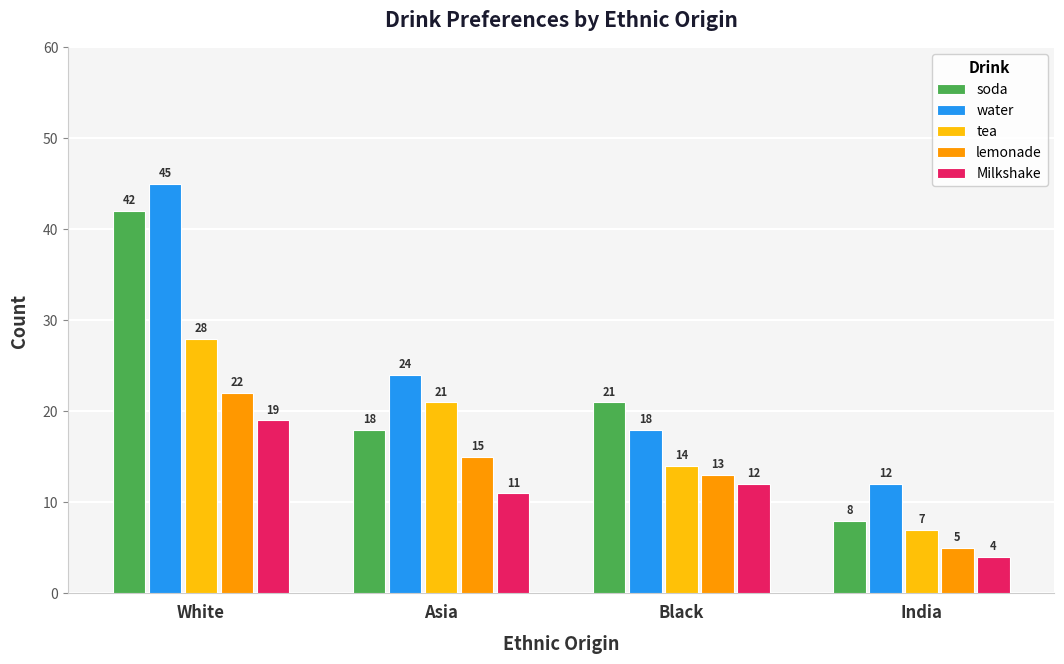

List the labels in order of lemonade value, largest first.

White, Asia, Black, India